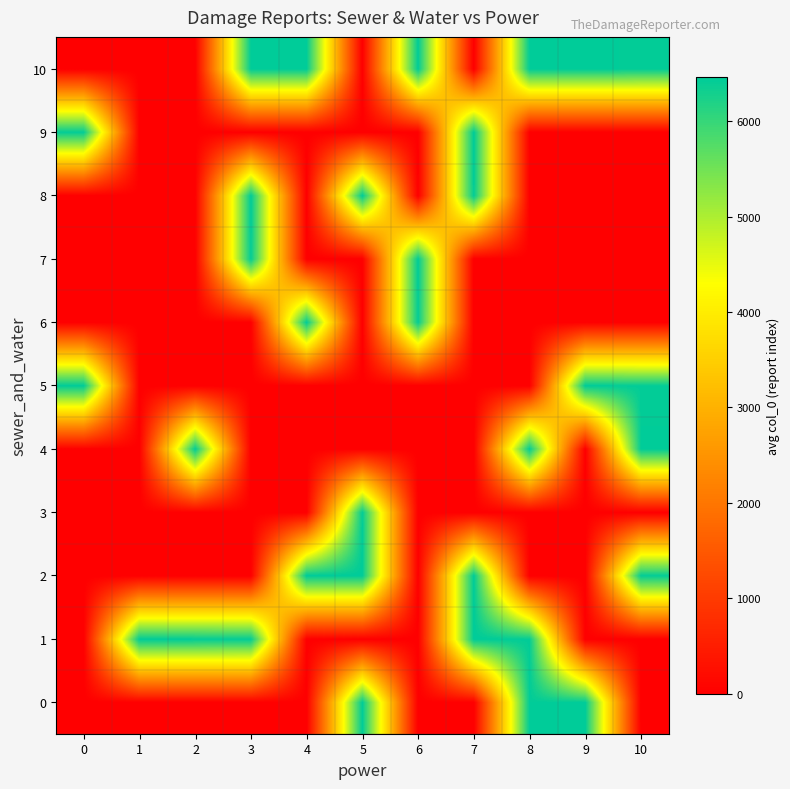

Reading left to right, transcribe all the data shown in this chart.

0: 0=0.0	1=0.0	2=0.0	3=0.0	4=0.0	5=6449.0	6=0.0	7=0.0	8=6441.0	9=6459.5	10=0.0
1: 0=0.0	1=6462.0	2=6438.0	3=6429.0	4=0.0	5=0.0	6=0.0	7=6463.0	8=6428.0	9=0.0	10=0.0
2: 0=0.0	1=0.0	2=0.0	3=0.0	4=6465.0	5=6461.0	6=0.0	7=6451.0	8=0.0	9=0.0	10=6435.5
3: 0=0.0	1=0.0	2=0.0	3=0.0	4=0.0	5=6435.5	6=0.0	7=0.0	8=0.0	9=0.0	10=0.0
4: 0=0.0	1=0.0	2=6450.0	3=0.0	4=0.0	5=0.0	6=0.0	7=0.0	8=6456.0	9=0.0	10=6447.0
5: 0=6444.0	1=0.0	2=0.0	3=0.0	4=0.0	5=0.0	6=0.0	7=0.0	8=0.0	9=6453.0	10=6427.0
6: 0=0.0	1=0.0	2=0.0	3=0.0	4=6443.0	5=0.0	6=6433.0	7=0.0	8=0.0	9=0.0	10=0.0
7: 0=0.0	1=0.0	2=0.0	3=6437.0	4=0.0	5=0.0	6=6446.0	7=0.0	8=0.0	9=0.0	10=0.0
8: 0=0.0	1=0.0	2=0.0	3=6443.0	4=0.0	5=6442.0	6=0.0	7=6436.0	8=0.0	9=0.0	10=0.0
9: 0=6430.0	1=0.0	2=0.0	3=0.0	4=0.0	5=0.0	6=0.0	7=6457.0	8=0.0	9=0.0	10=0.0
10: 0=0.0	1=0.0	2=0.0	3=6449.5	4=6455.0	5=0.0	6=6454.0	7=0.0	8=6440.0	9=6453.0	10=6431.0